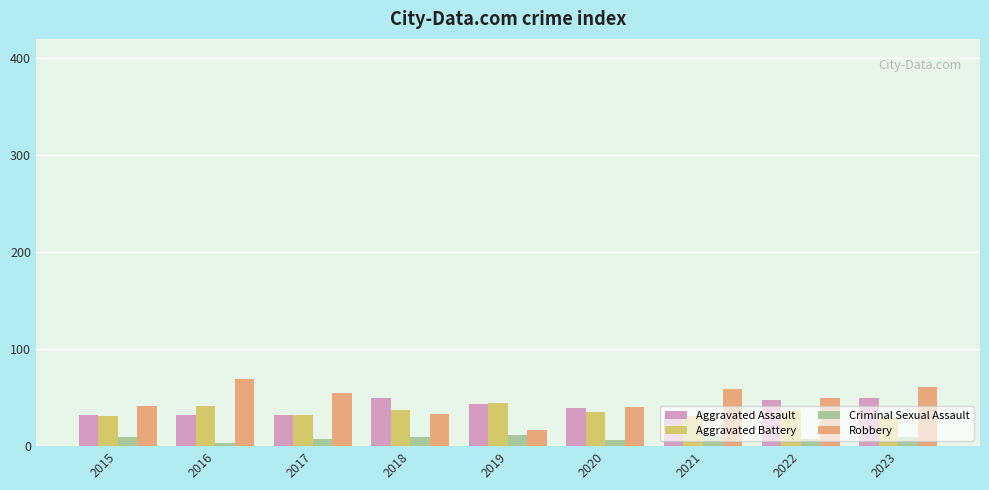

What is the greatest value displayed?

69